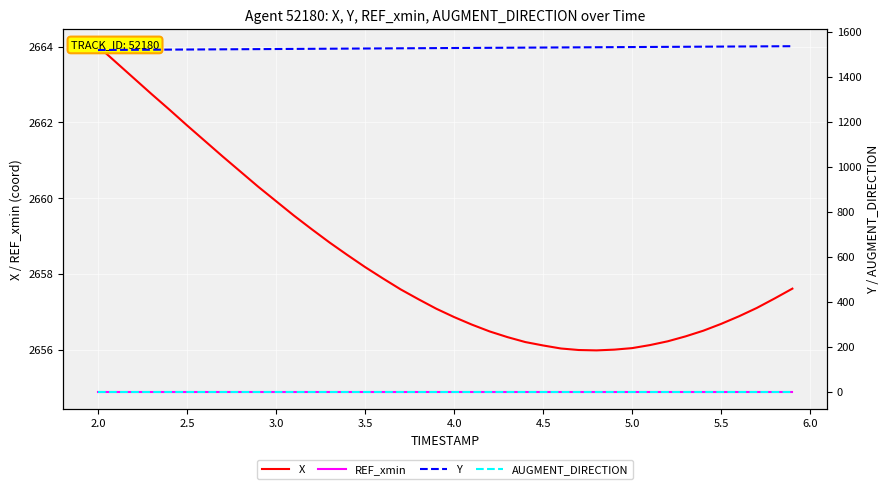

Which series has the widest spread of values?

Y